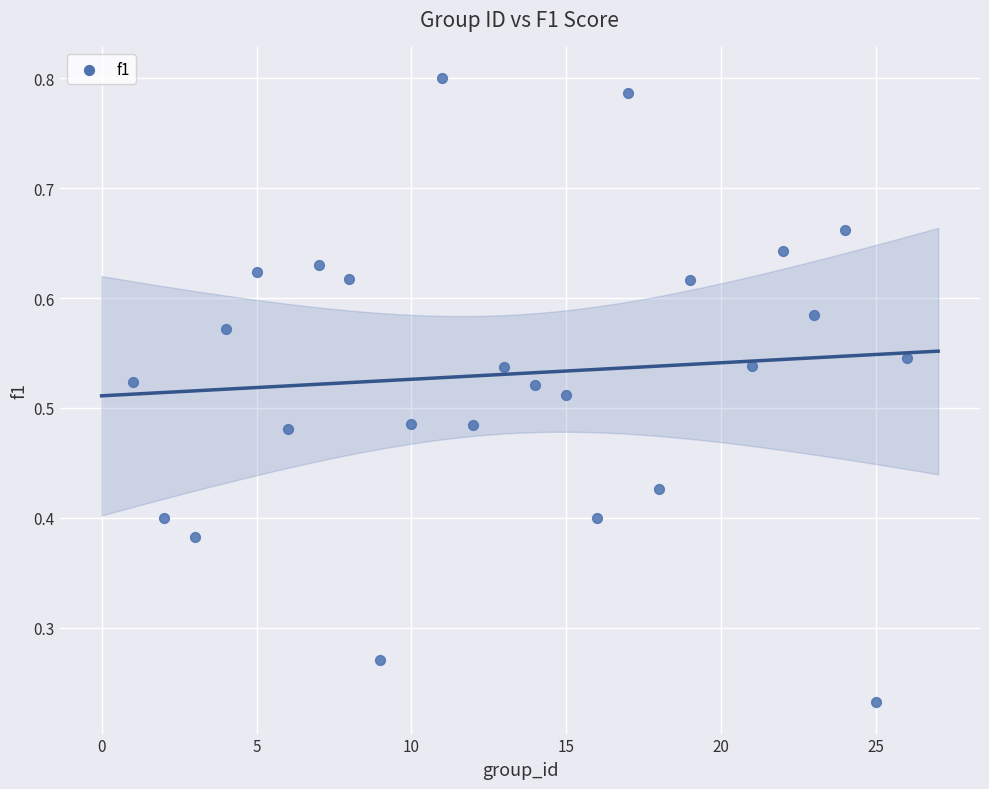

What is the range of X values (max minus min)?

25.0